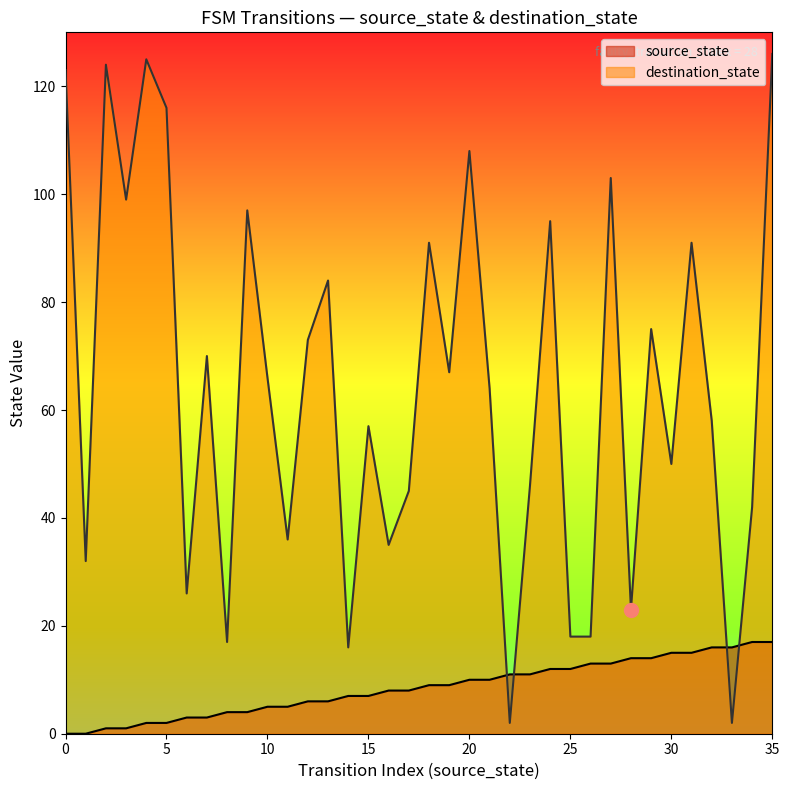

Which series has the largest total across all categories?

destination_state